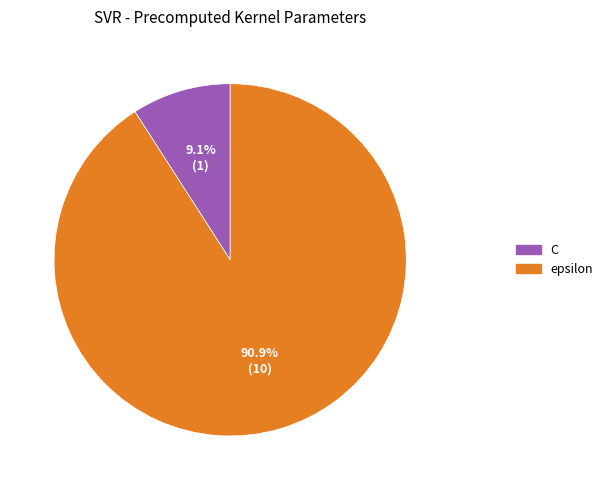

Does epsilon account for over 50% of the chart?

Yes